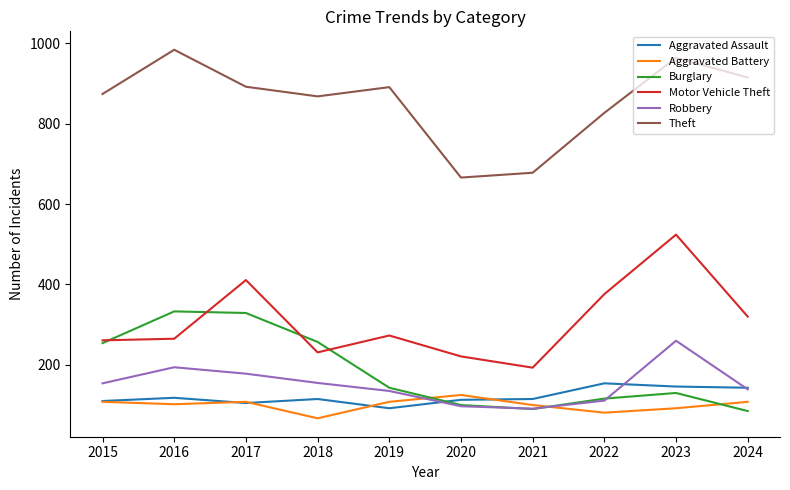

Is the value of Motor Vehicle Theft at 2017 greater than the value of Theft at 2021?

No